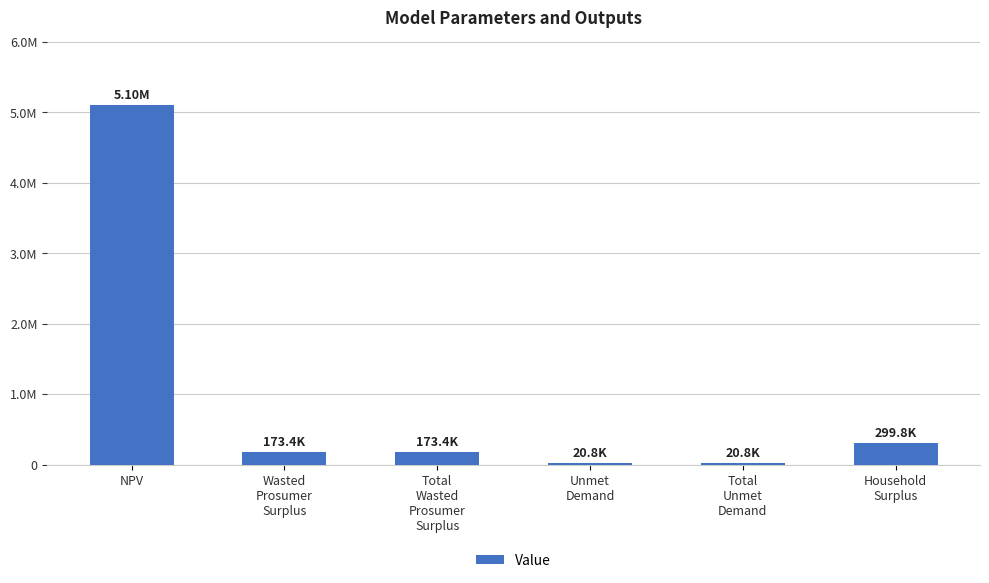

True or false: the data shows 100467.4 at Total
Wasted
Prosumer
Surplus.

False